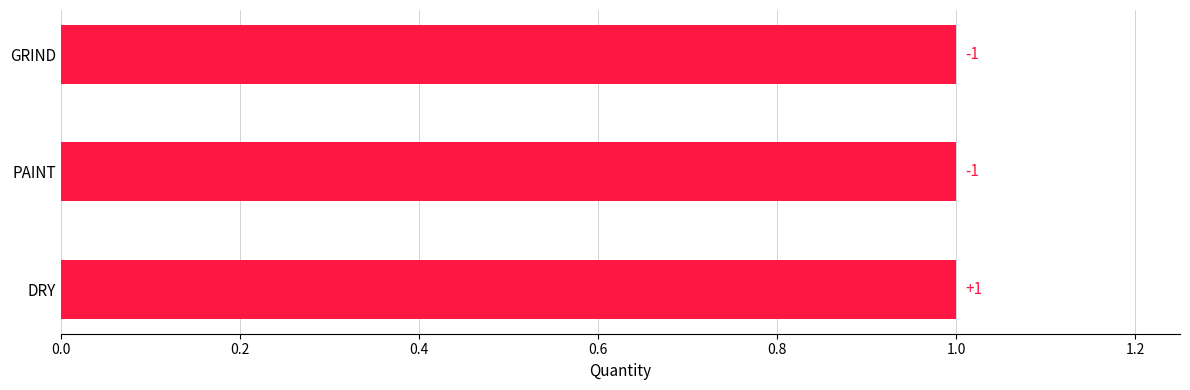

Between DRY and GRIND, which is larger?

DRY